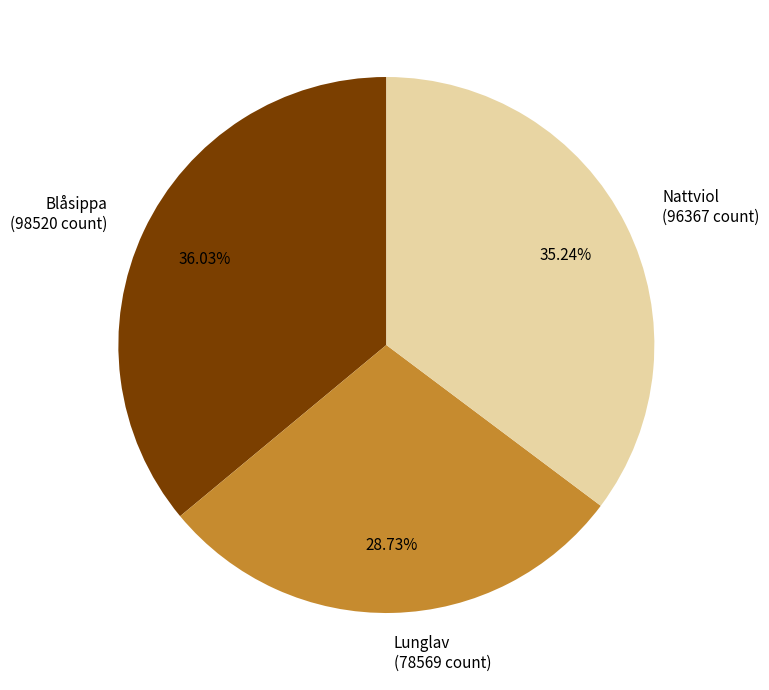

Is there a majority slice in this chart?

No